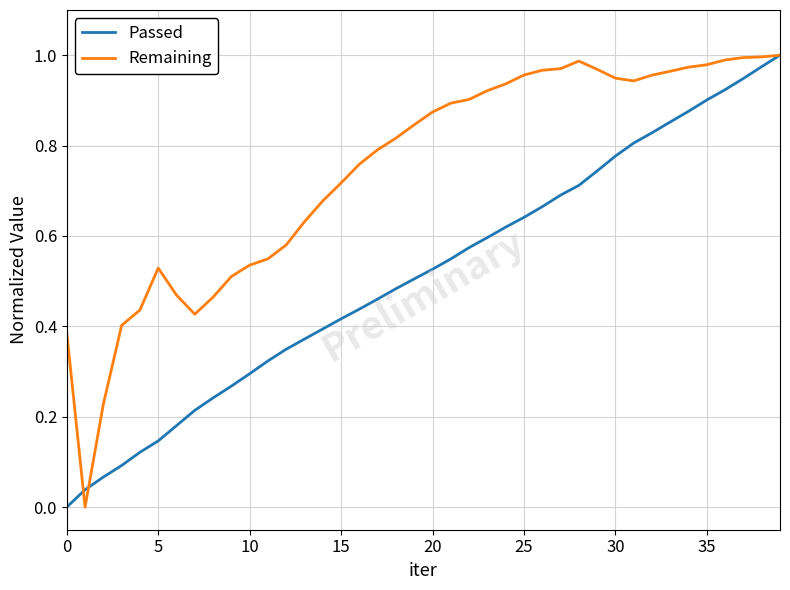

Rank the series by their average value, from lowest to highest.

Passed, Remaining